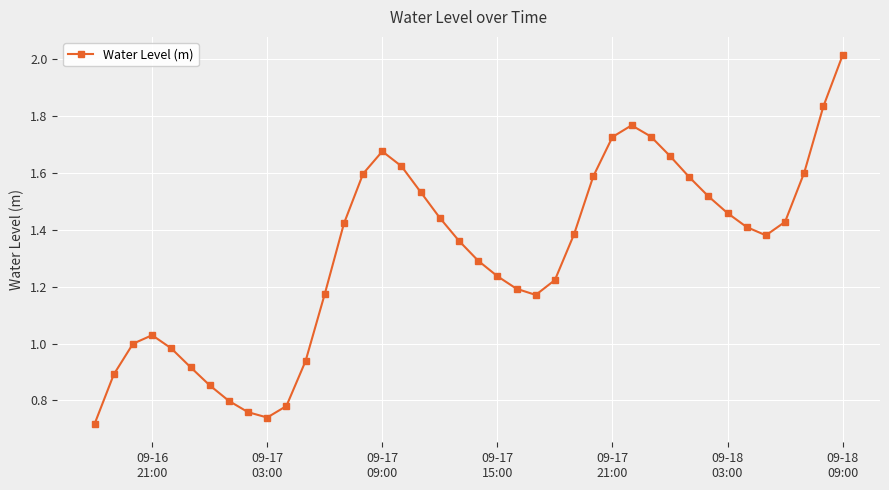

How many interior local valleys (lower than both neighbors) does the data have?

3